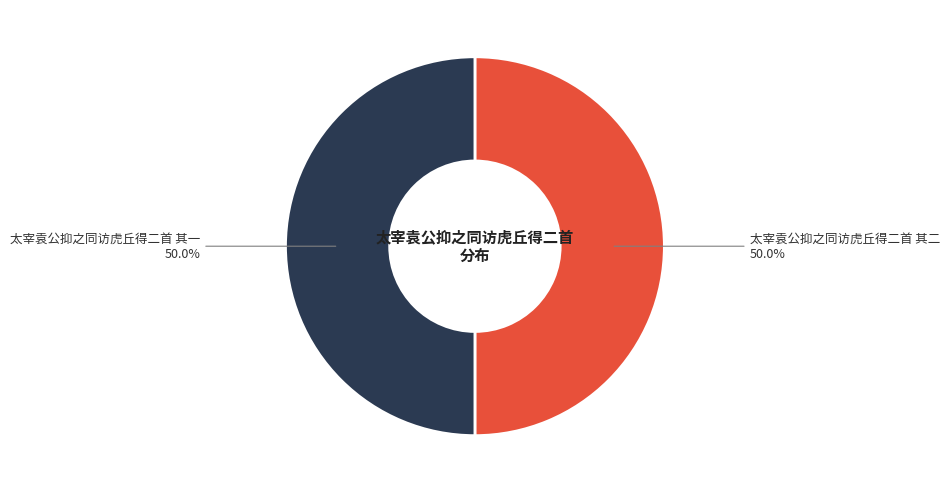

How many slices are in this pie chart?

2